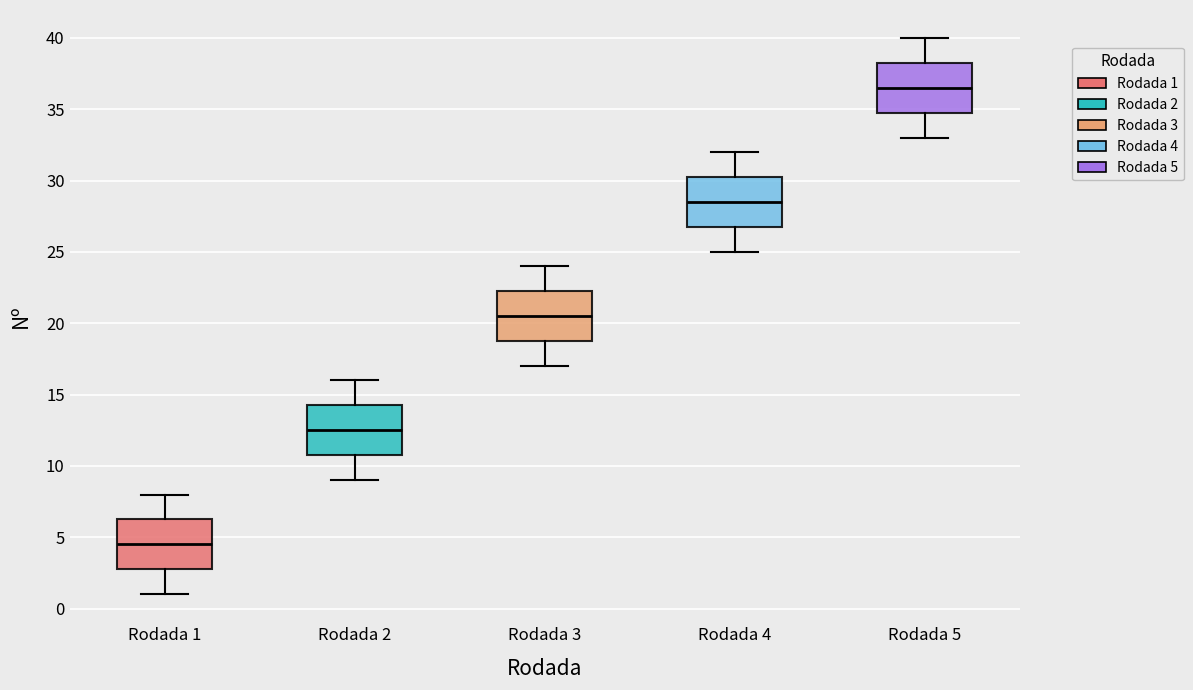

Where does the upper whisker of the box for Rodada 5 end on the y-axis? The values are not printed on the chart, so give them approximately, as read against the axis.

40.0